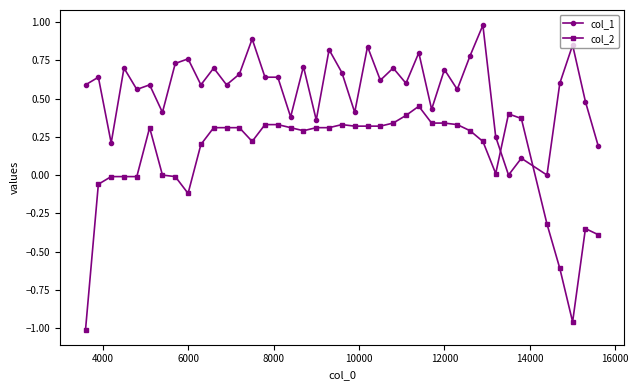

Which series has the largest range (max minus min)?

col_2